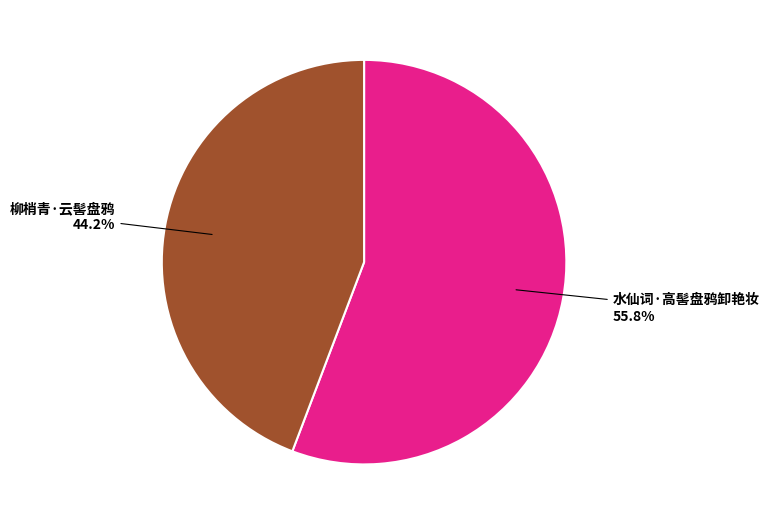

How many segments does this pie chart have?

2